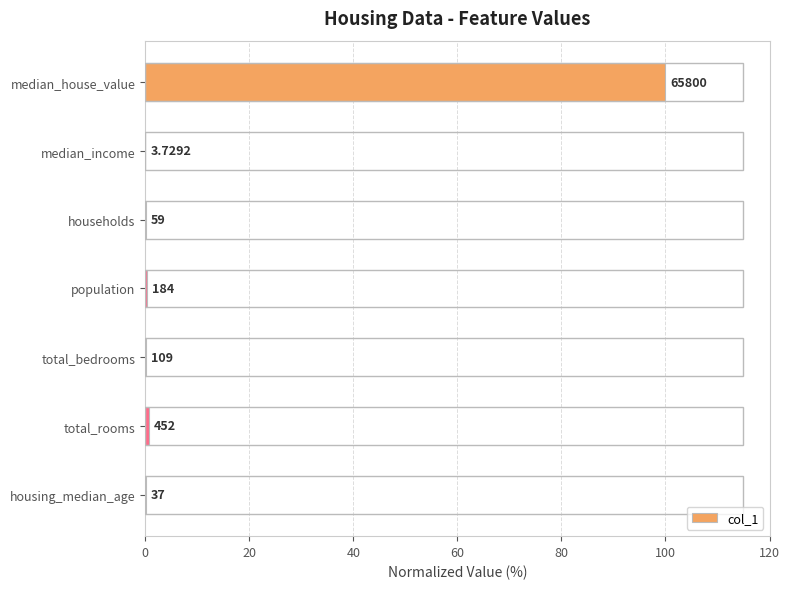

What is the average value?

14.5